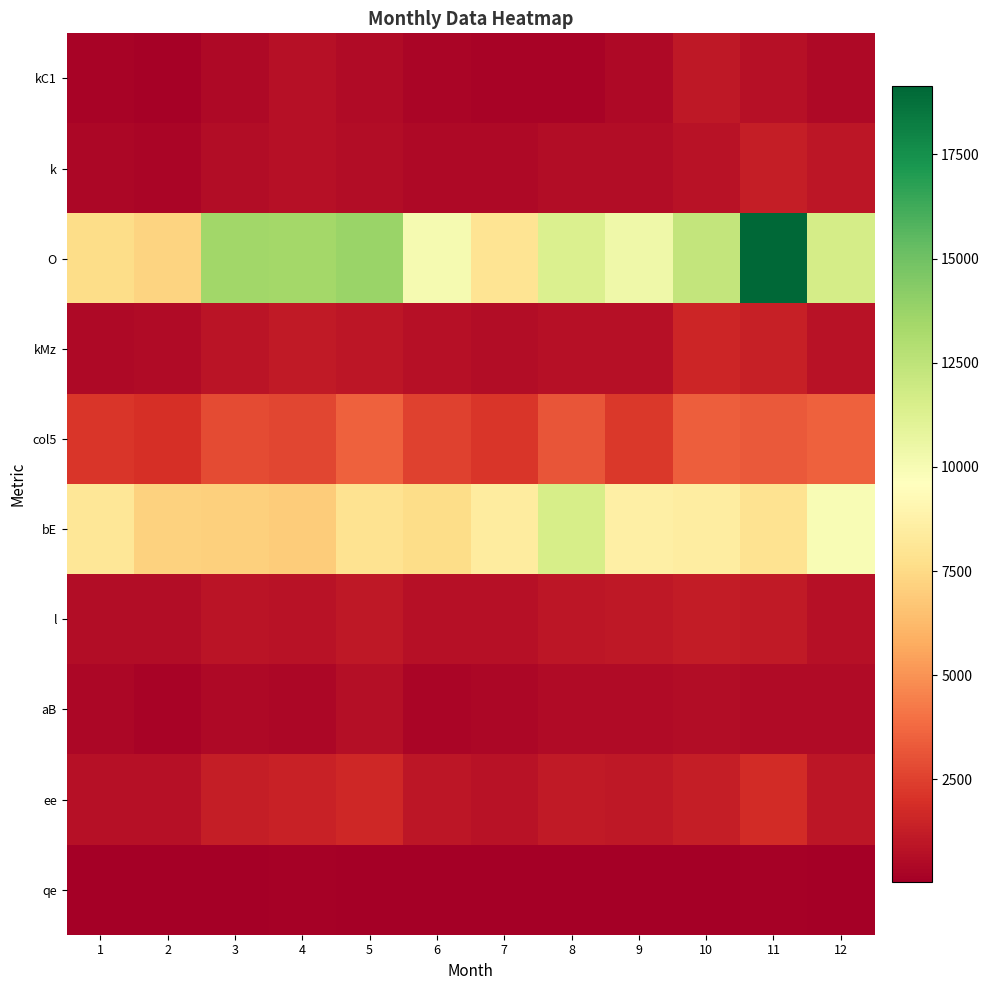

What is the difference between the highest and lowest values at 5?

13634